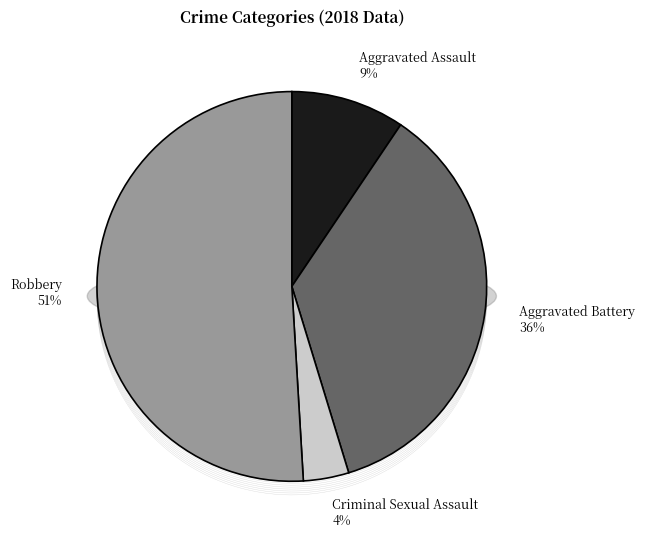

To the nearest percent, what portion does Aggravated Battery represent?

36%